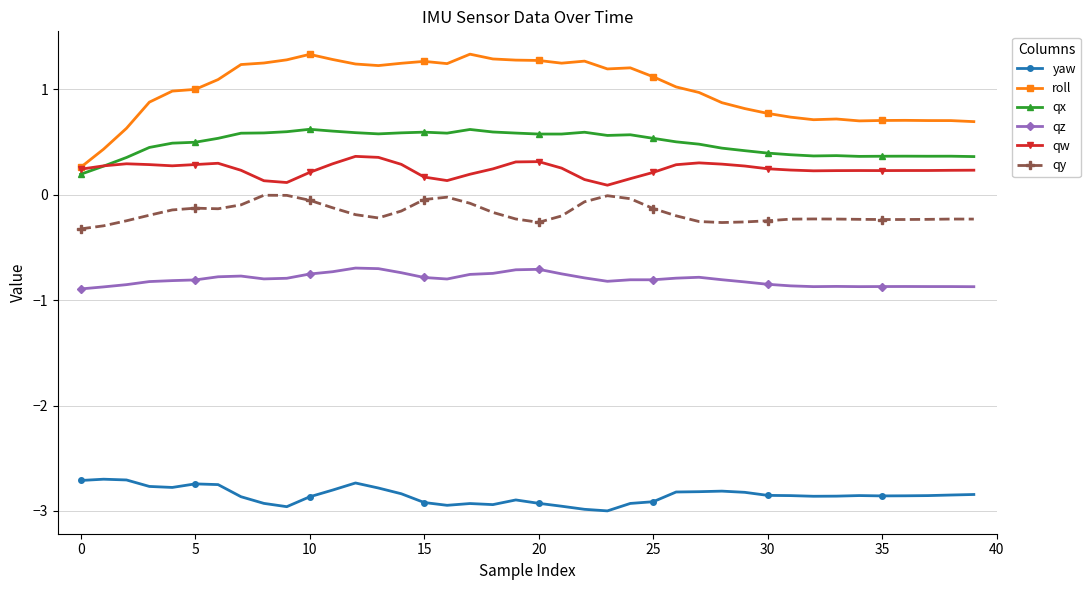

What are all the series names shown in the legend?

yaw, roll, qx, qz, qw, qy